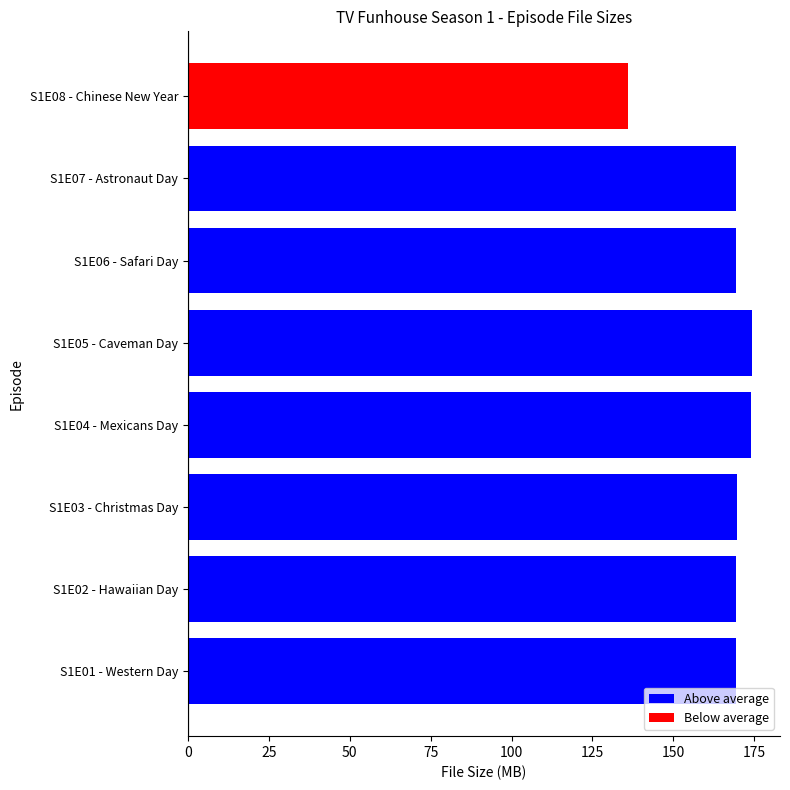

What is the sum of all values?

1330.9